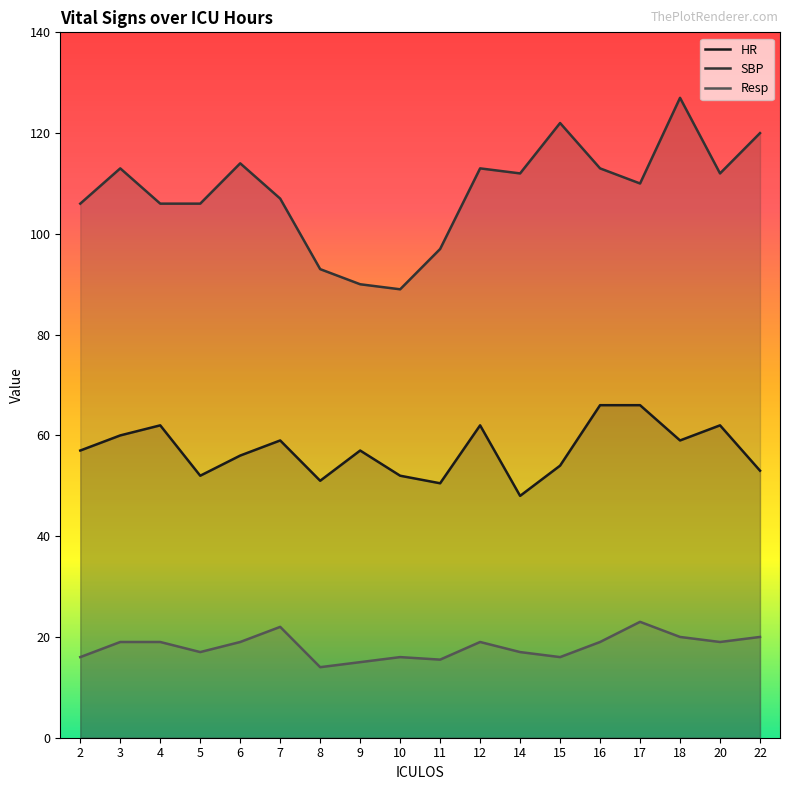

What is the greatest value displayed?

127.0